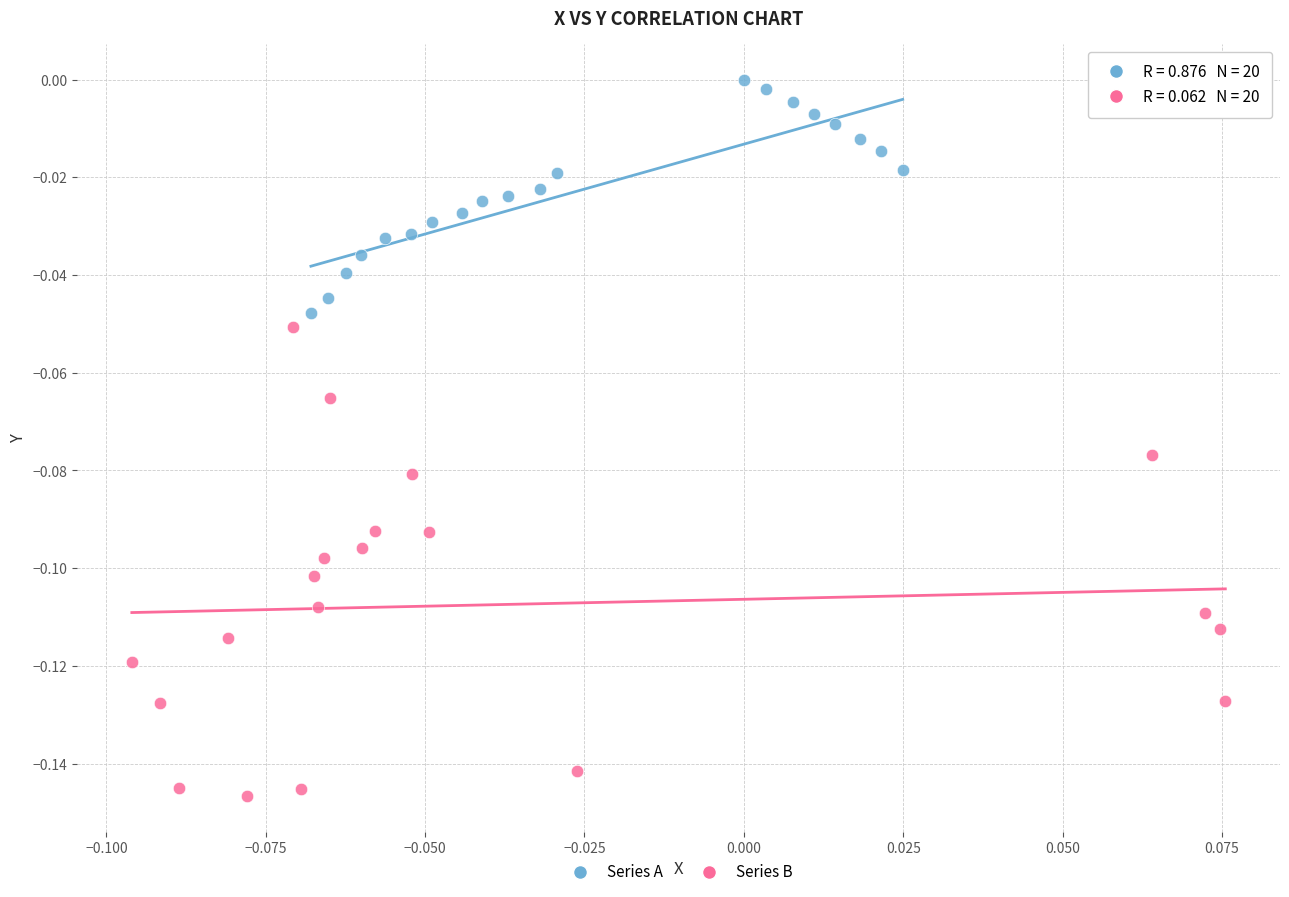

Which series contains the lowest Y value?

Series B